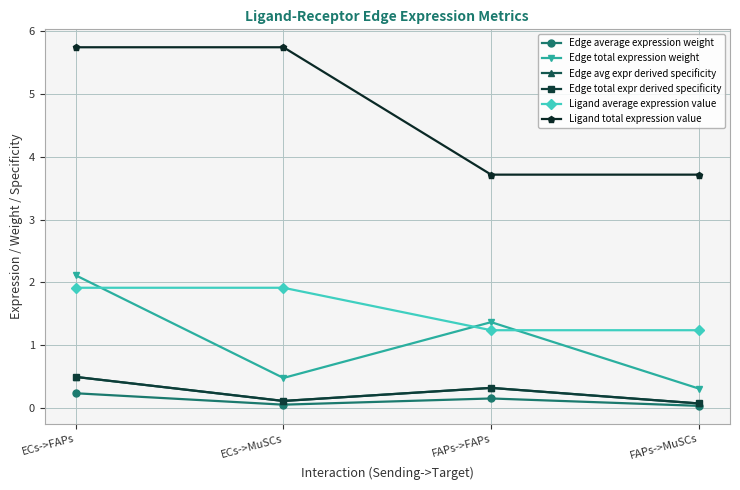

Reading left to right, extract all data points from this chart.

Edge average expression weight: 0.2	0.1	0.2	0.0
Edge total expression weight: 2.1	0.5	1.4	0.3
Edge avg expr derived specificity: 0.5	0.1	0.3	0.1
Edge total expr derived specificity: 0.5	0.1	0.3	0.1
Ligand average expression value: 1.9	1.9	1.2	1.2
Ligand total expression value: 5.7	5.7	3.7	3.7